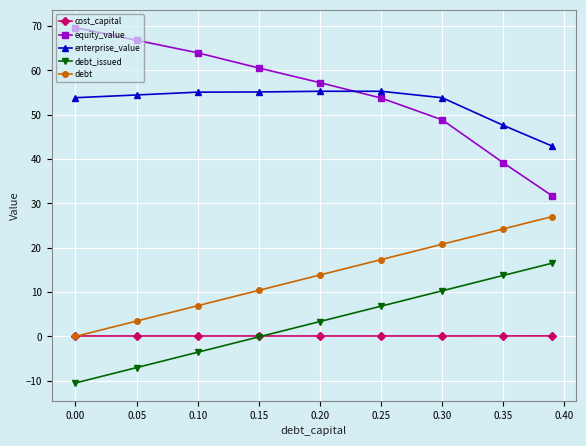

What is the lowest value of the enterprise_value series?

42.9